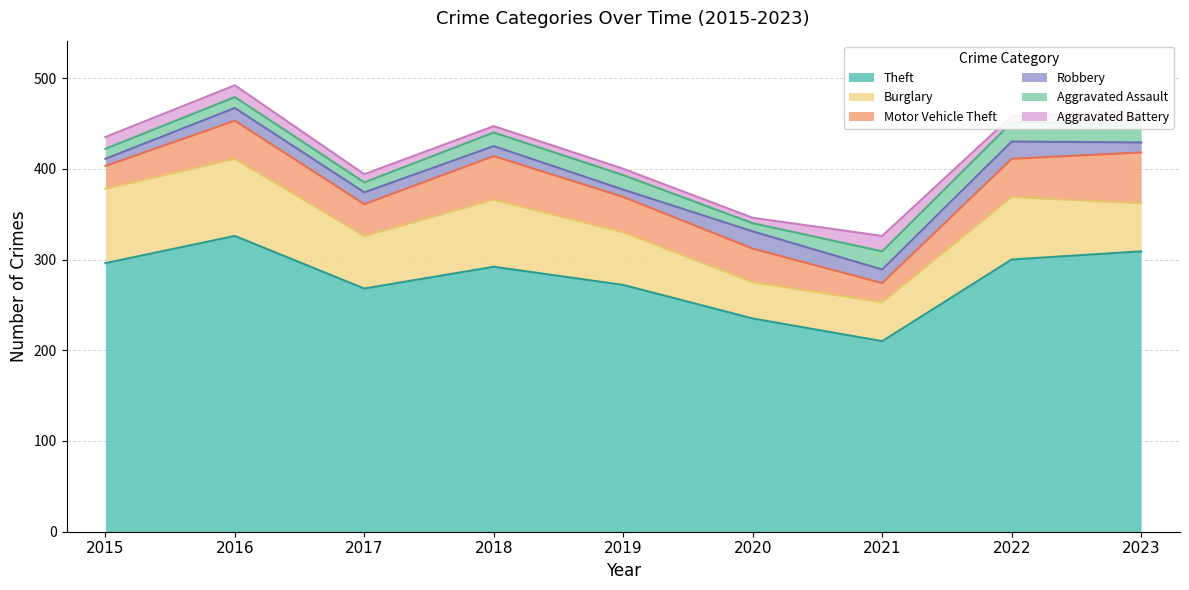

Reading left to right, transcribe all the data shown in this chart.

Theft: 2015=296	2016=326	2017=268	2018=292	2019=272	2020=235	2021=210	2022=300	2023=309
Burglary: 2015=82	2016=85	2017=58	2018=74	2019=58	2020=40	2021=43	2022=69	2023=53
Motor Vehicle Theft: 2015=25	2016=42	2017=35	2018=48	2019=39	2020=37	2021=21	2022=42	2023=56
Robbery: 2015=8	2016=14	2017=13	2018=11	2019=8	2020=19	2021=15	2022=19	2023=11
Aggravated Assault: 2015=11	2016=12	2017=11	2018=15	2019=16	2020=9	2021=20	2022=21	2023=21
Aggravated Battery: 2015=13	2016=13	2017=9	2018=7	2019=7	2020=6	2021=17	2022=7	2023=14